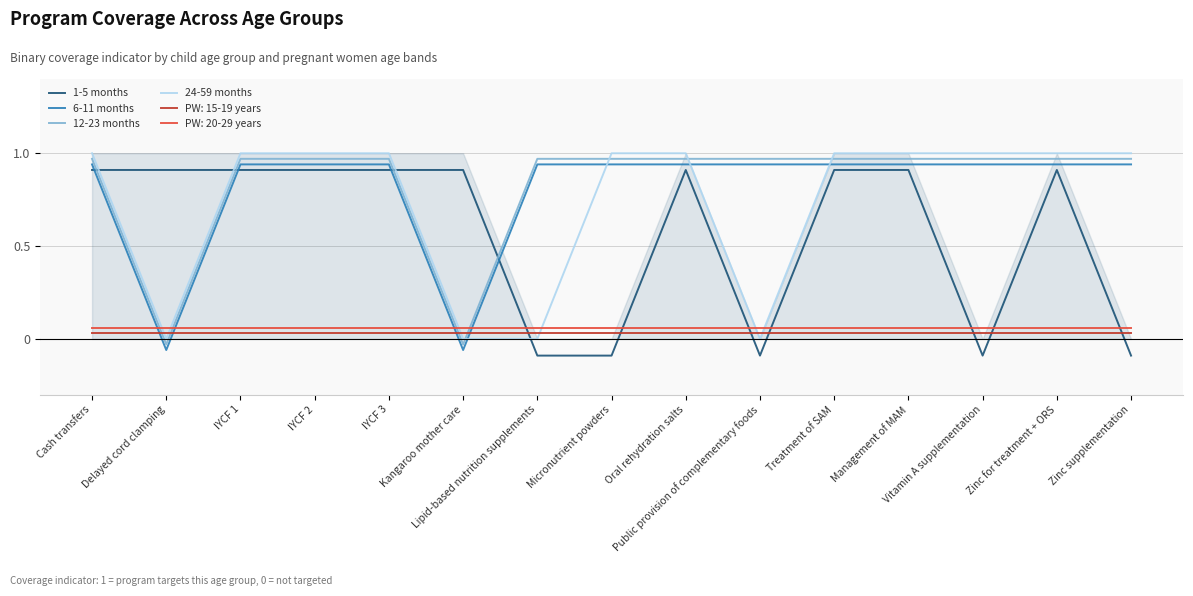

What is the maximum value for 12-23 months?

1.0